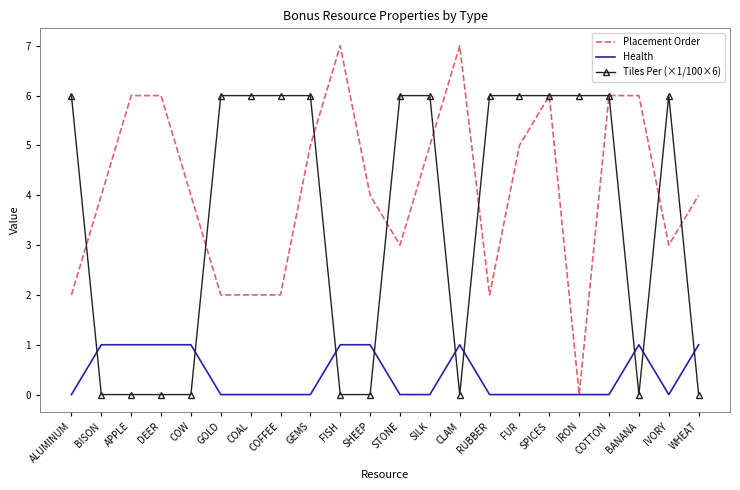

Reading left to right, list all the values displayed in this chart.

Placement Order: ALUMINUM=2	BISON=4	APPLE=6	DEER=6	COW=4	GOLD=2	COAL=2	COFFEE=2	GEMS=5	FISH=7	SHEEP=4	STONE=3	SILK=5	CLAM=7	RUBBER=2	FUR=5	SPICES=6	IRON=0	COTTON=6	BANANA=6	IVORY=3	WHEAT=4
Health: ALUMINUM=0	BISON=1	APPLE=1	DEER=1	COW=1	GOLD=0	COAL=0	COFFEE=0	GEMS=0	FISH=1	SHEEP=1	STONE=0	SILK=0	CLAM=1	RUBBER=0	FUR=0	SPICES=0	IRON=0	COTTON=0	BANANA=1	IVORY=0	WHEAT=1
Tiles Per (×1/100×6): ALUMINUM=6	BISON=0	APPLE=0	DEER=0	COW=0	GOLD=6	COAL=6	COFFEE=6	GEMS=6	FISH=0	SHEEP=0	STONE=6	SILK=6	CLAM=0	RUBBER=6	FUR=6	SPICES=6	IRON=6	COTTON=6	BANANA=0	IVORY=6	WHEAT=0